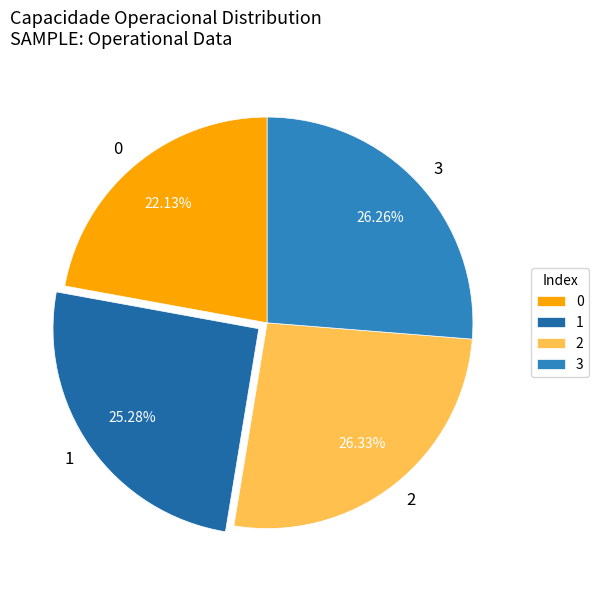

What percentage do 1 and 3 together represent?

51.5%